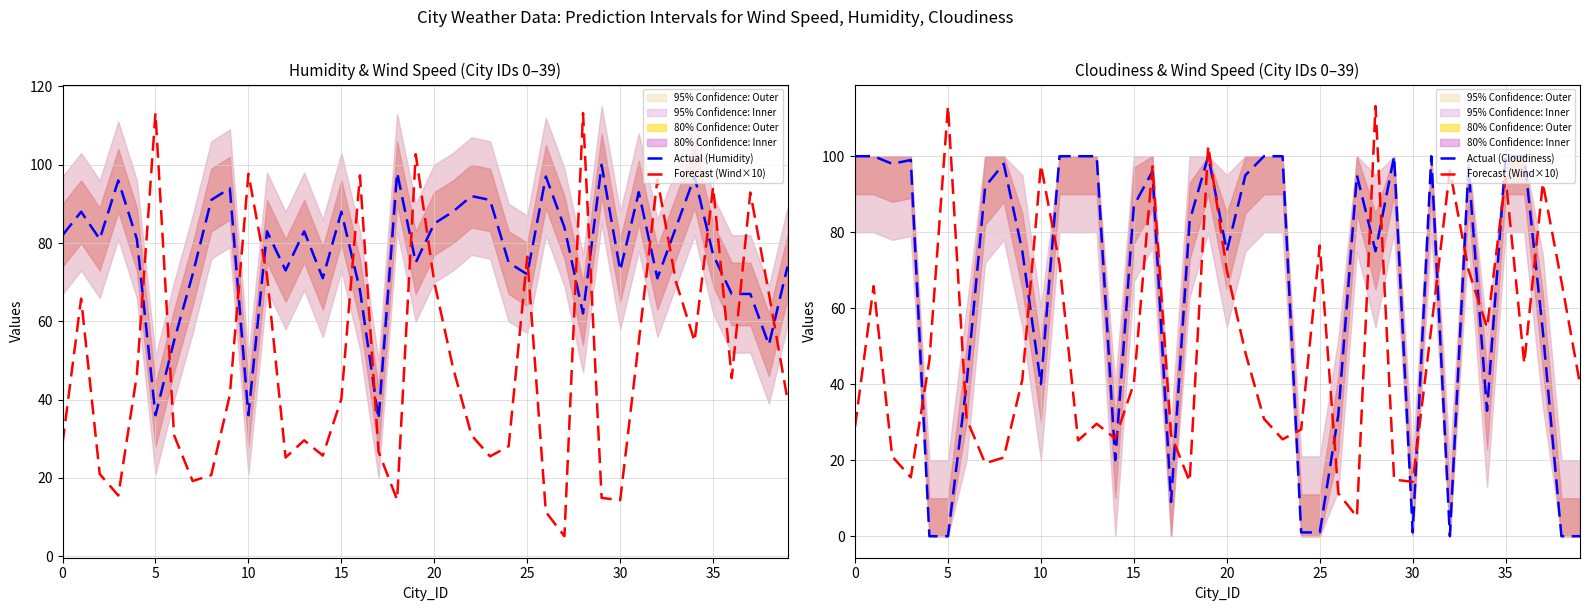

At which category is the sum across all series the highest?

19